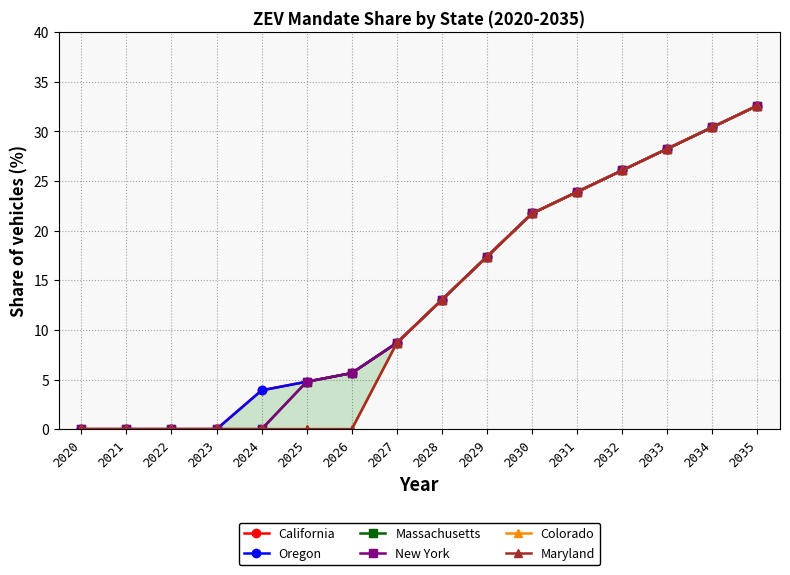

Where does the Massachusetts series first go above 13?

2028